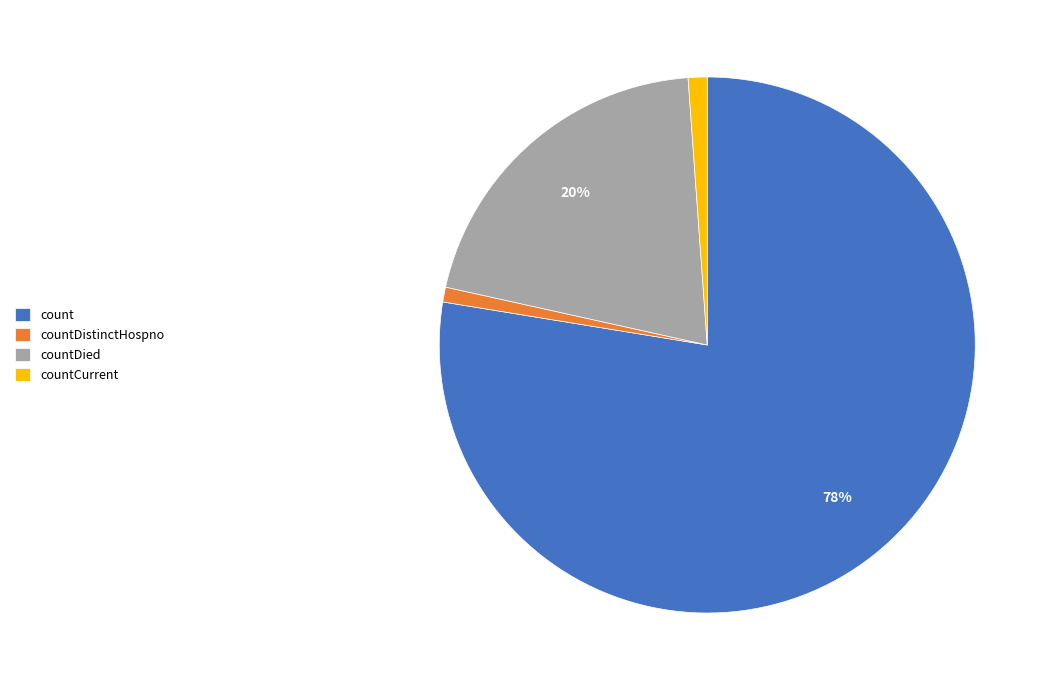

To the nearest percent, what is the combined percentage of count and countCurrent?

79%